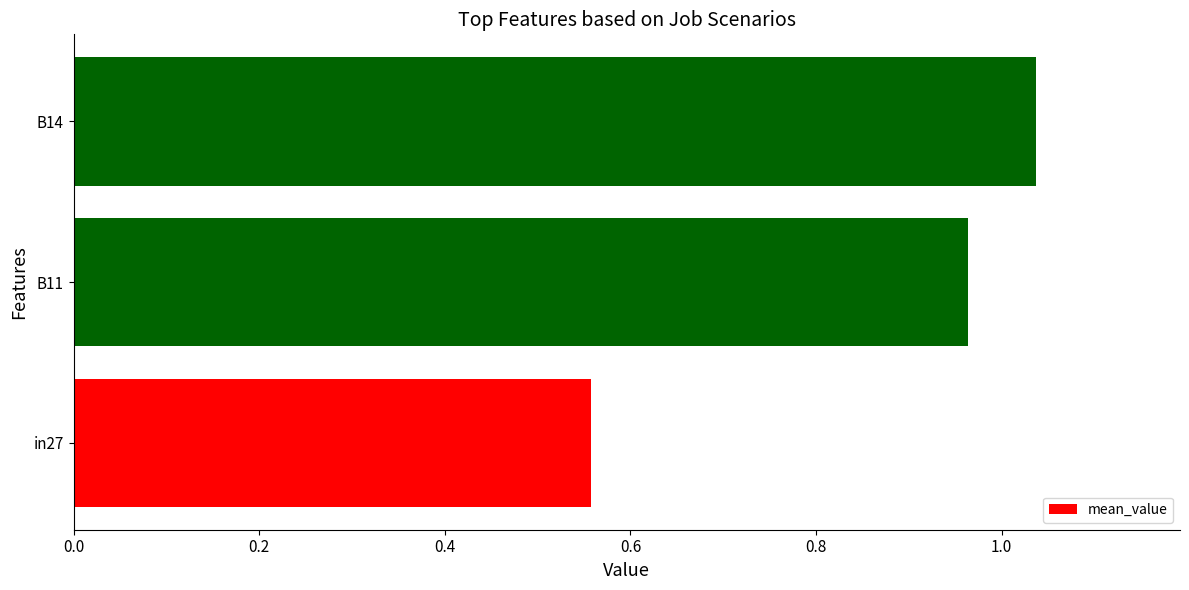

What is the difference between the maximum and minimum values?

0.5